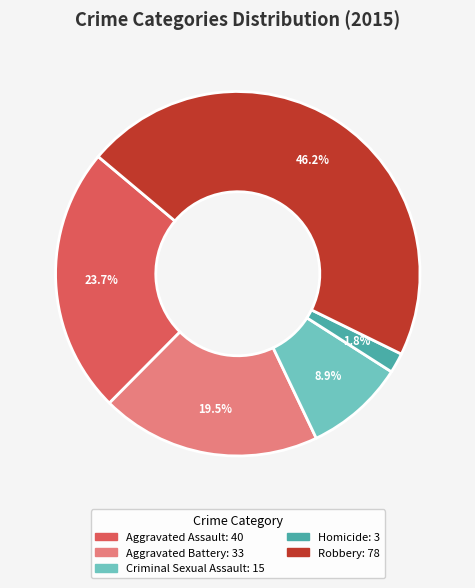

How many segments does this pie chart have?

5